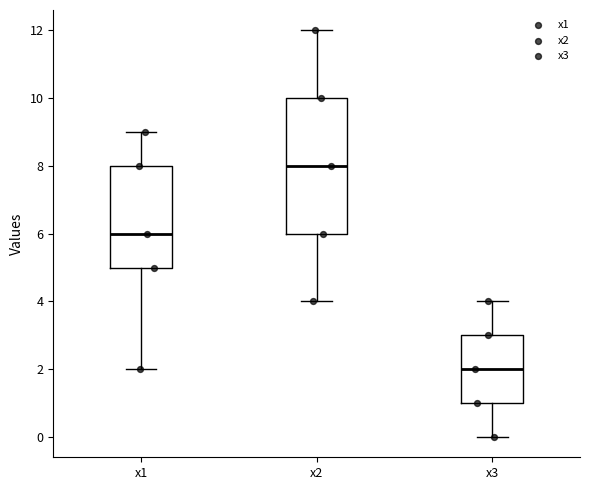

Where does the lower whisker of the box for x1 end on the y-axis? The values are not printed on the chart, so give them approximately, as read against the axis.

2